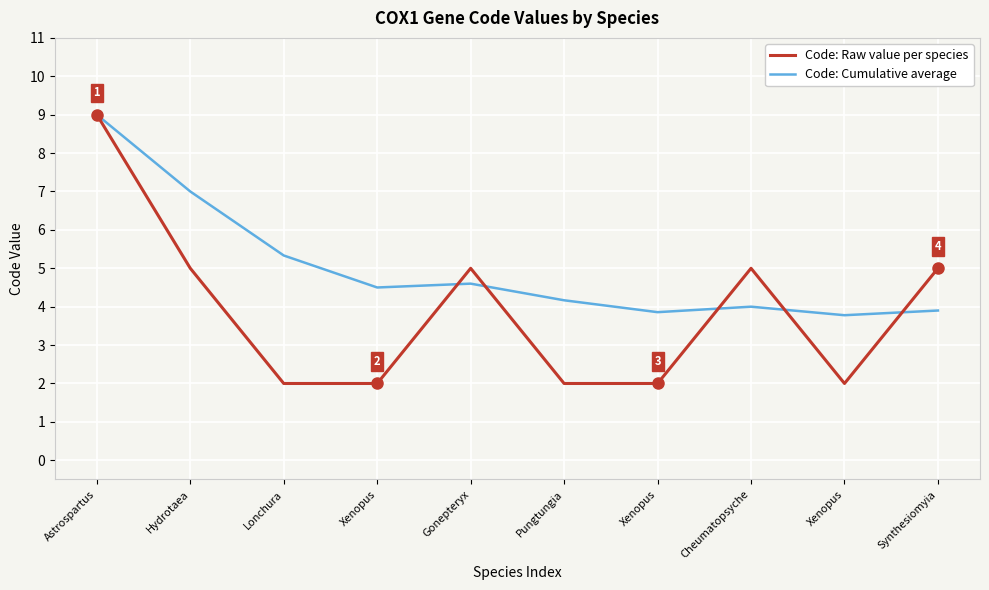

At how many categories does at least one series exceed 6?

2